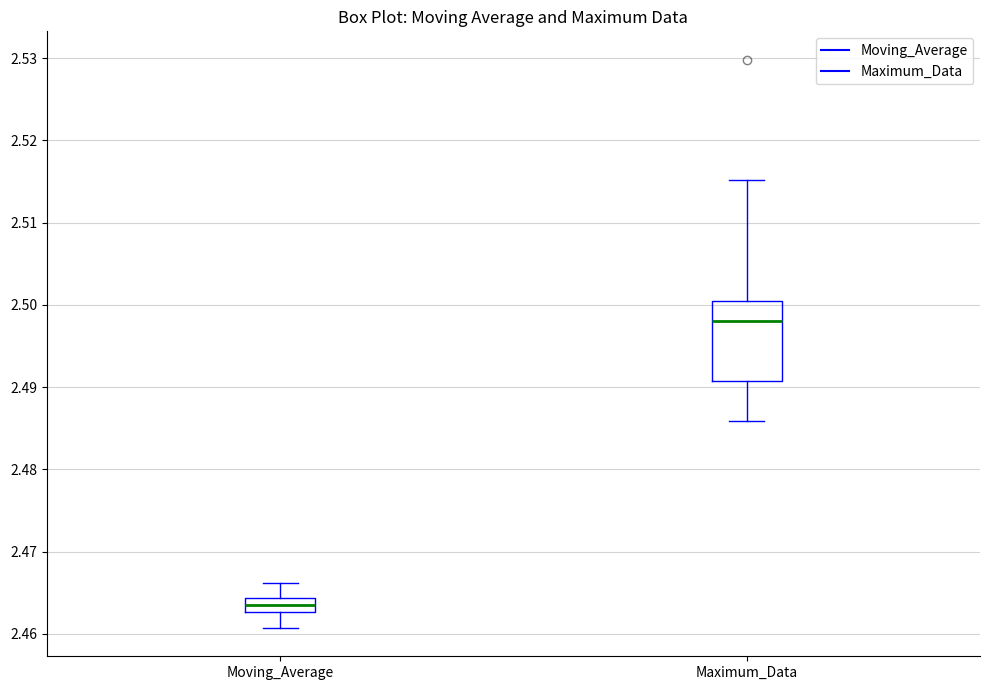

Where is the lower edge of the box for Maximum_Data on the y-axis? The values are not printed on the chart, so give them approximately, as read against the axis.

2.491